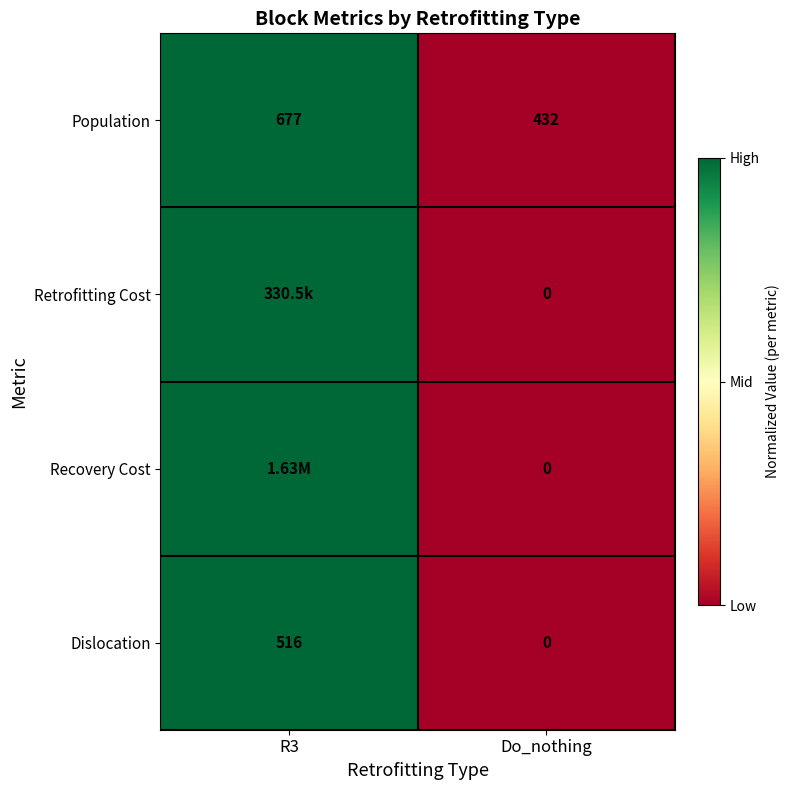

Which has a higher value, R3 or Do_nothing?

R3